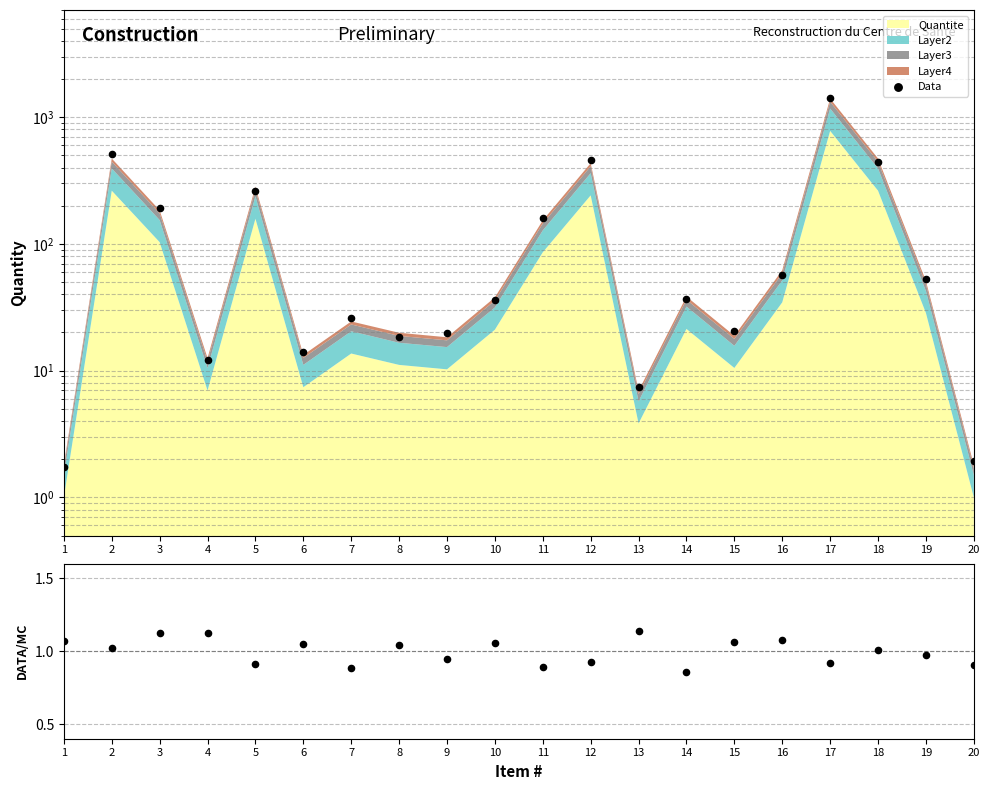

Which series contains the highest Y value?

Data